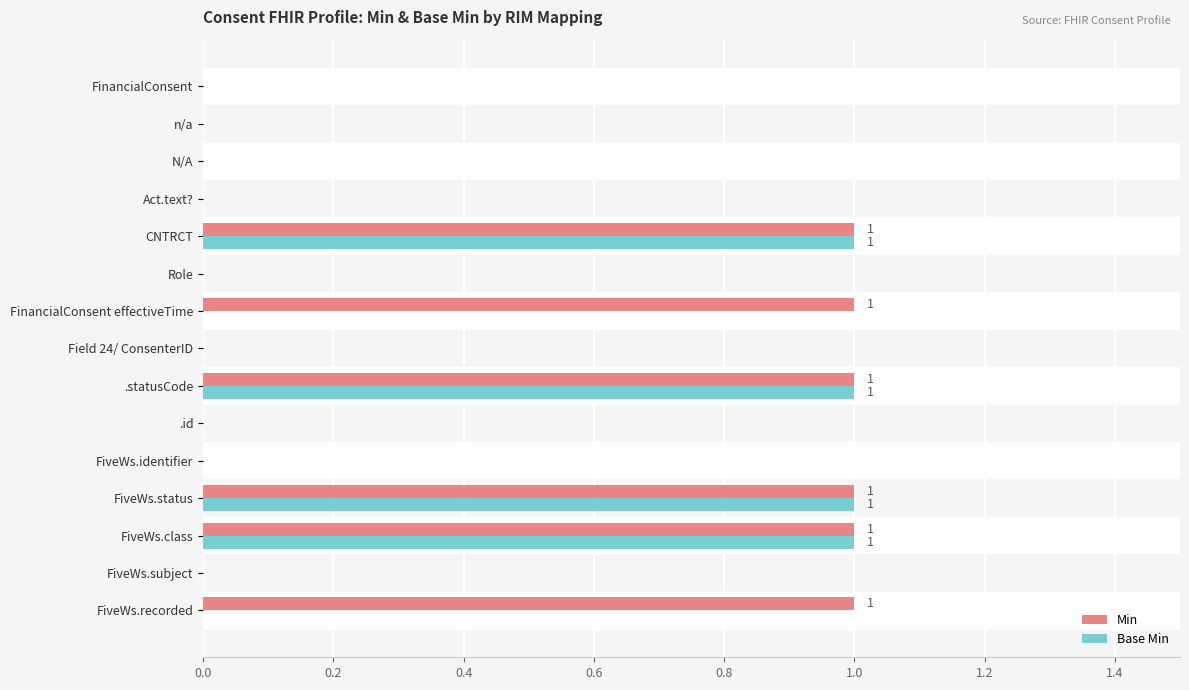

What is the sum of all Min values?

6